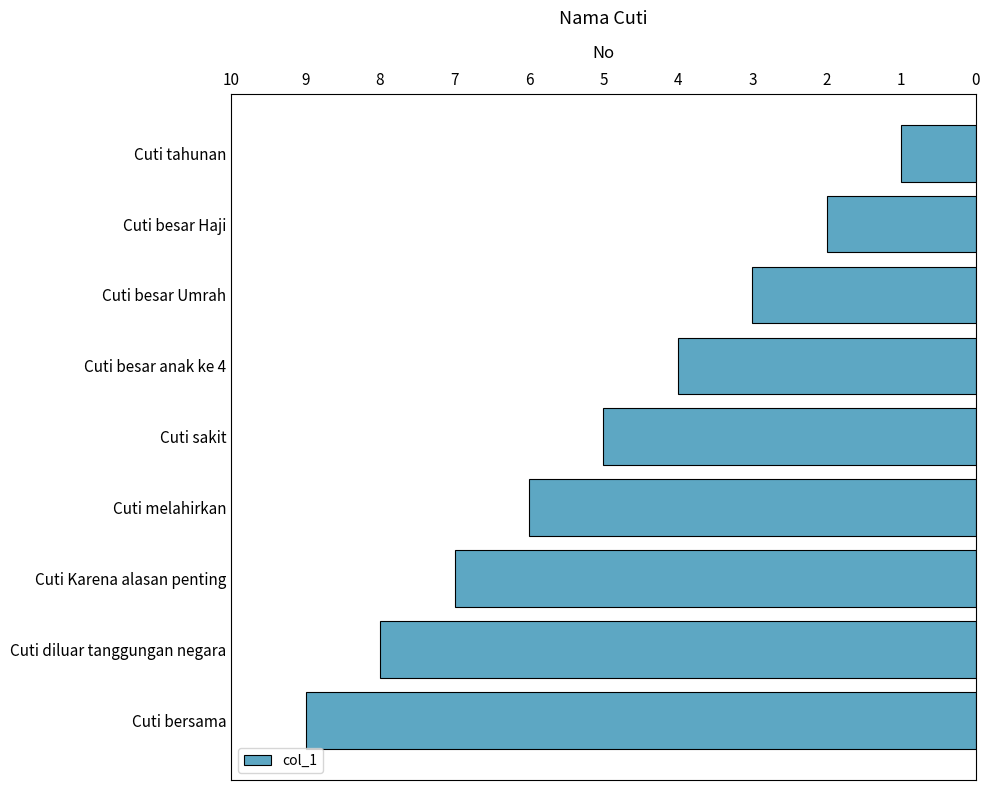

Read the value at Cuti besar Umrah.

3